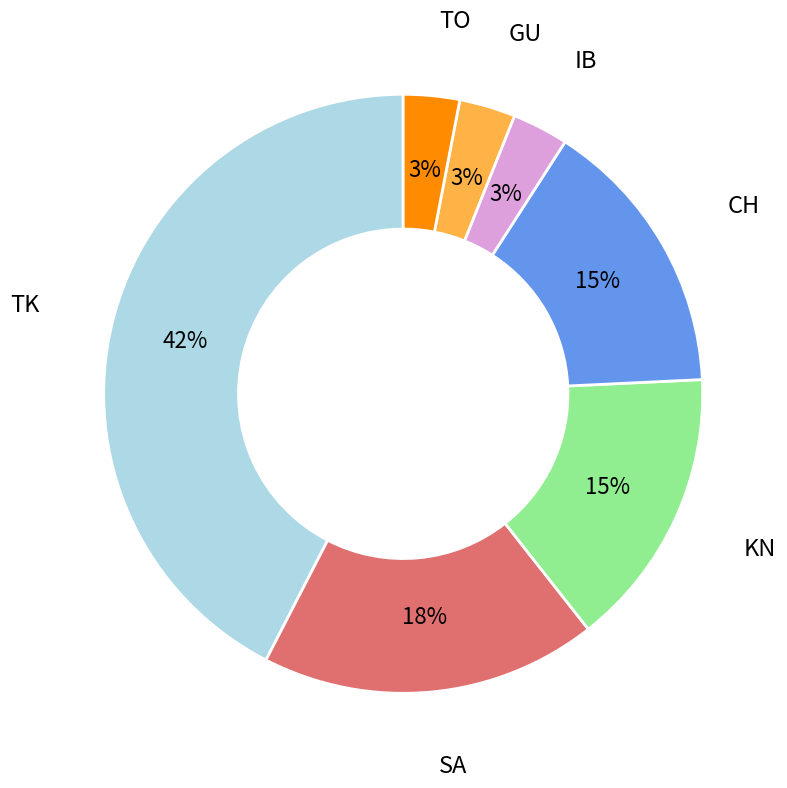

Does any single category account for the majority?

No